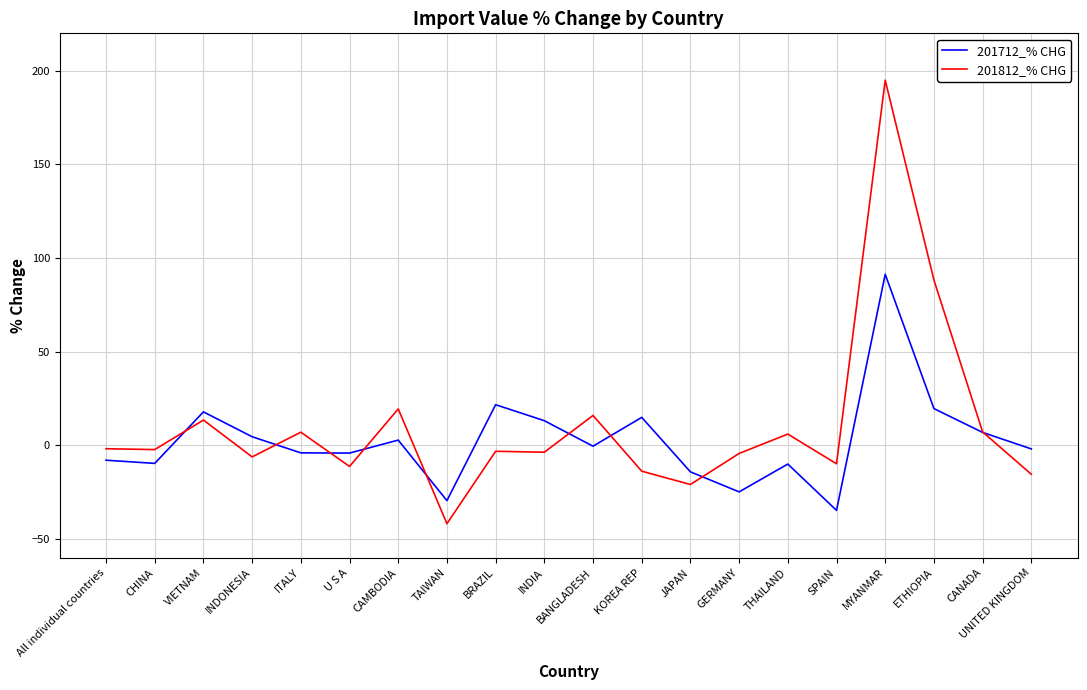

The value of 201812_% CHG at ITALY is 7.0. True or false?

True